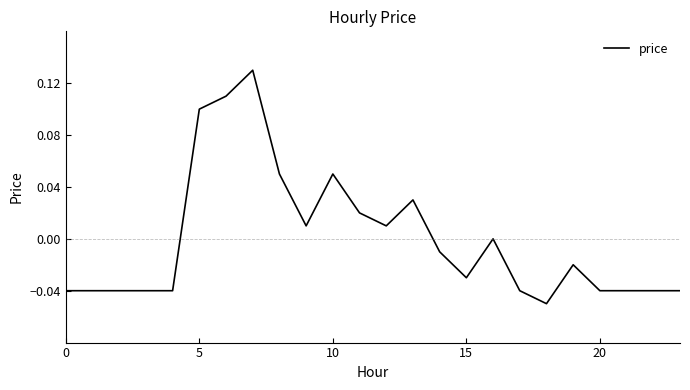

Is this an area chart (filled region under the line)?

No